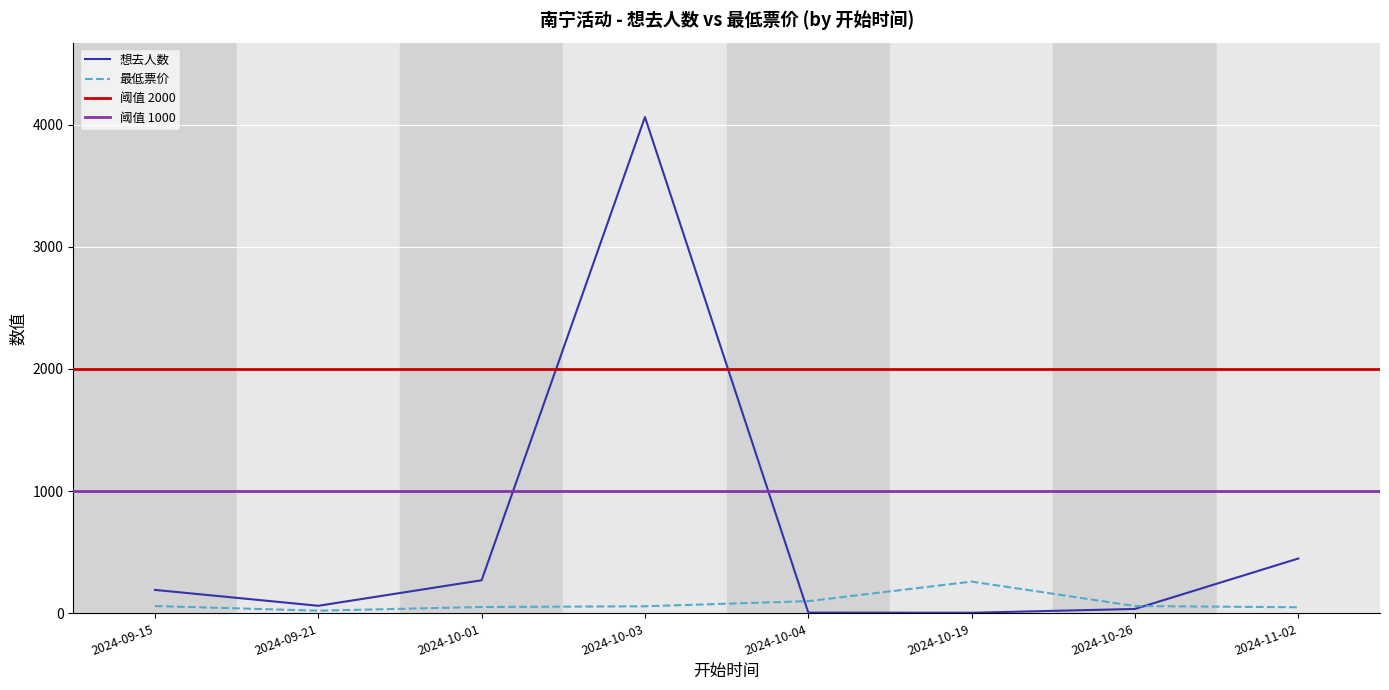

At which category is the sum across all series the highest?

2024-10-03